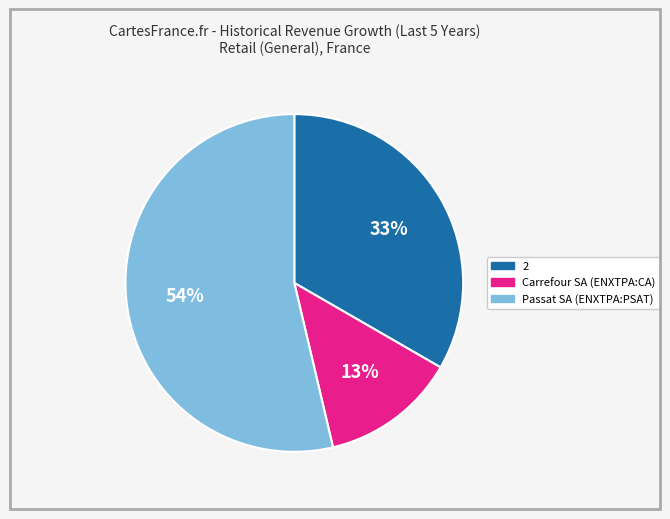

To the nearest percent, what is the difference between the largest and smallest slice percentages?

41%